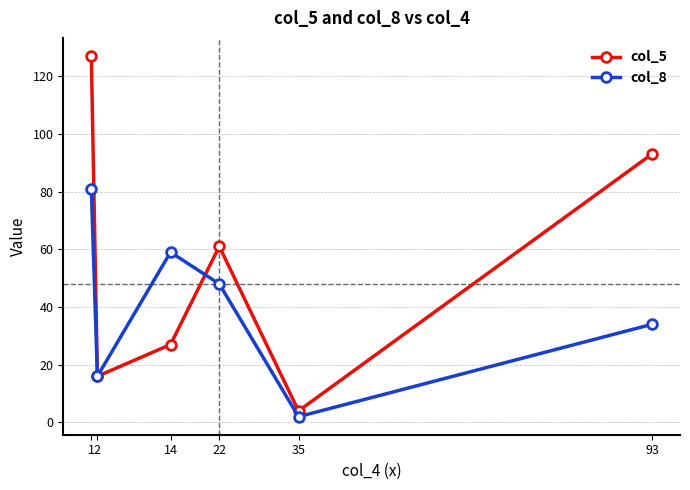

The value of col_8 at 1 is 81. True or false?

True